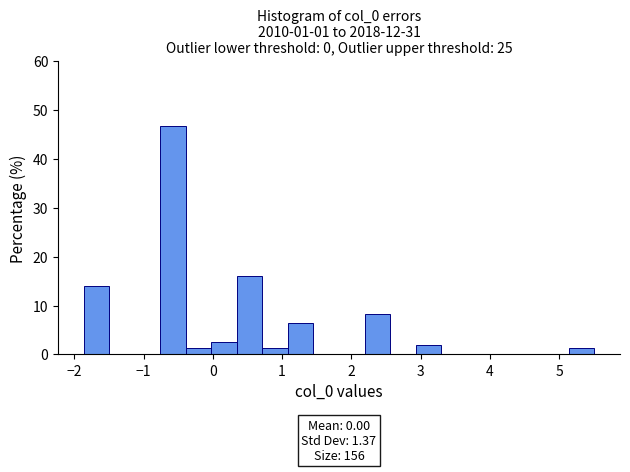

Read against the x-axis, roughly where is the centre of the tallest bar?

-0.6